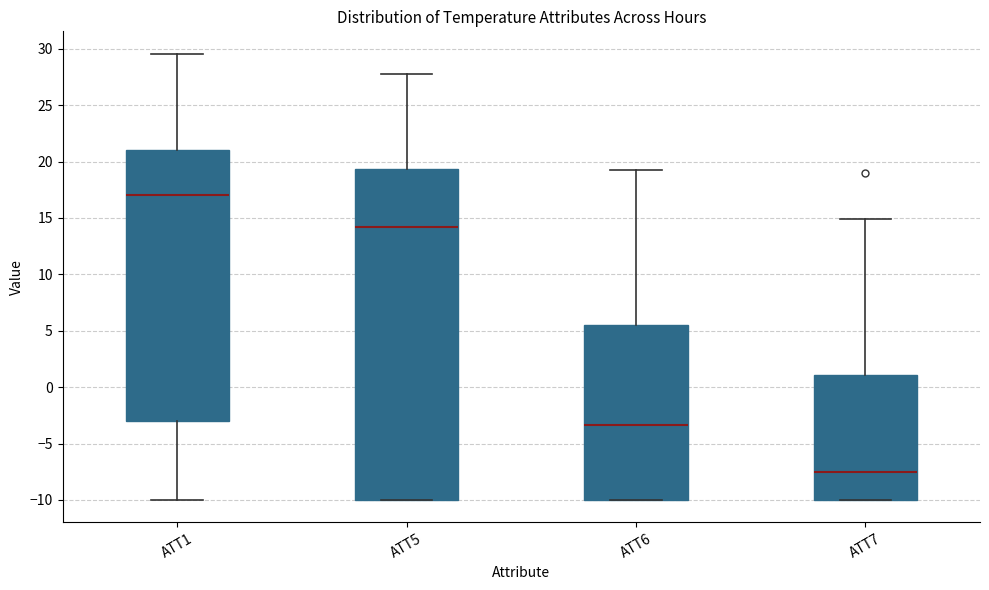

Reading left to right, read every box against the y-axis: the position of its median line, the range the box covers, and the ends of its whiskers. The values are not printed on the chart, so give them approximately, as read against the axis.

ATT1: median 17.0, box -3.0 to 21.0, whiskers -10.0 to 29.5
ATT5: median 14.0, box -10.0 to 19.5, whiskers -10.0 to 28.0
ATT6: median -3.5, box -10.0 to 5.5, whiskers -10.0 to 19.5
ATT7: median -7.5, box -10.0 to 1.0, whiskers -10.0 to 15.0